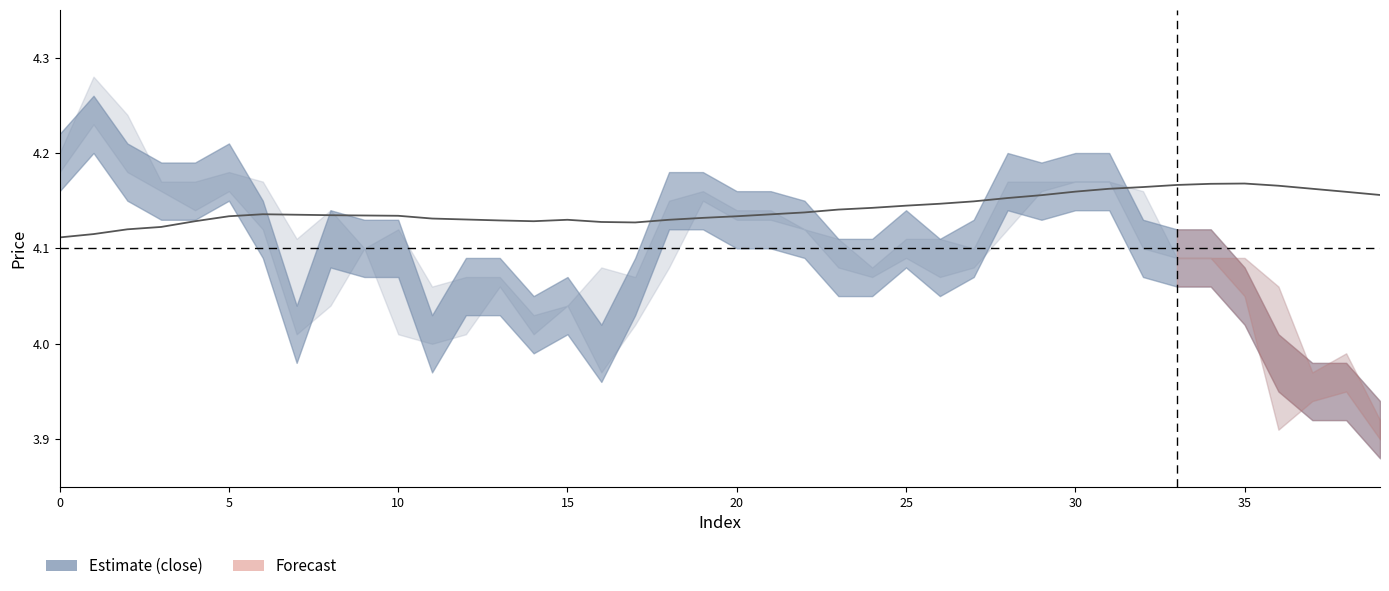

How many distinct data groups are displayed?

1